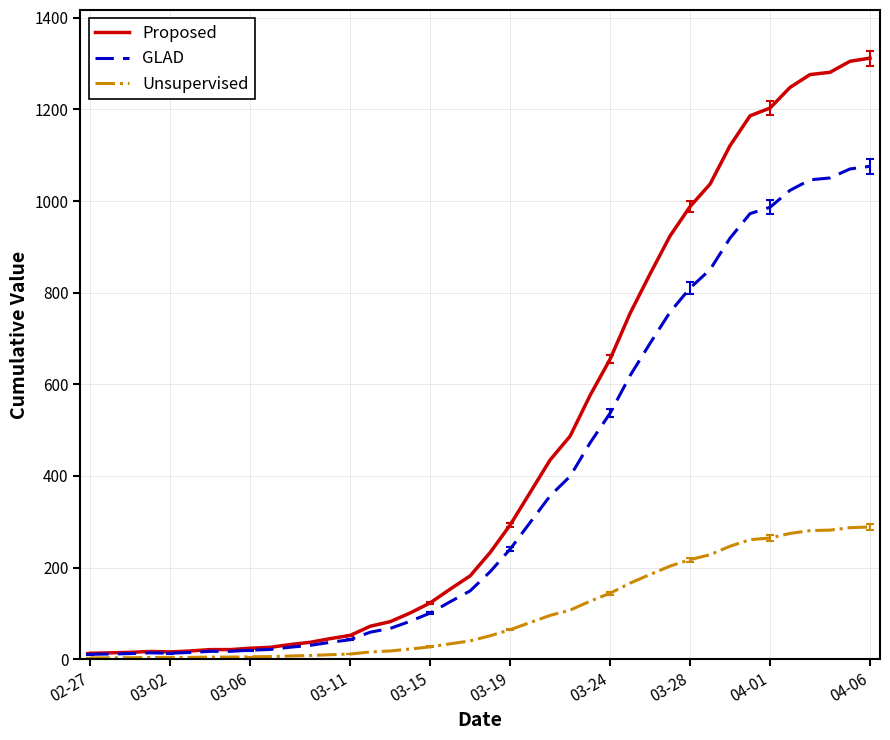

Rank the series by their maximum value, from highest to lowest.

Proposed, GLAD, Unsupervised